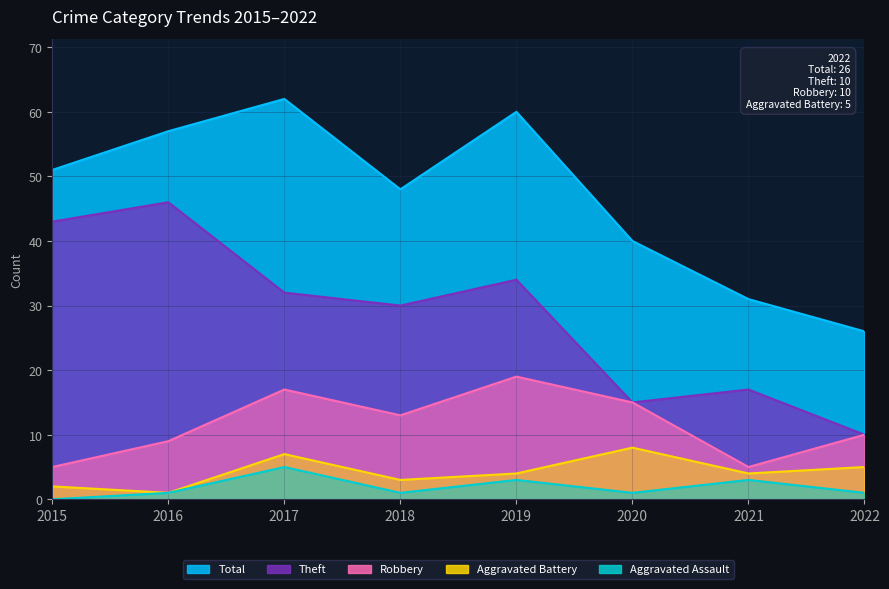

Which series changed the most between 2018 and 2020?

Theft